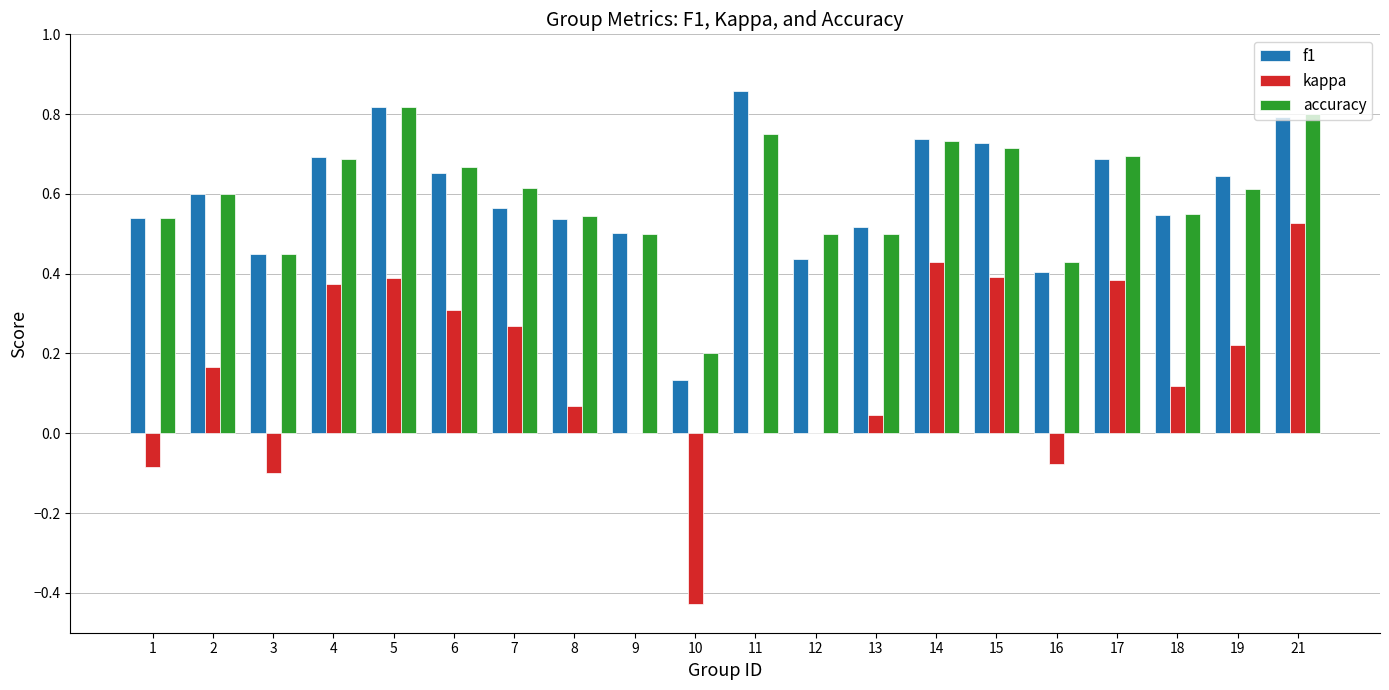

At which category does the chart reach its peak across all series?

11